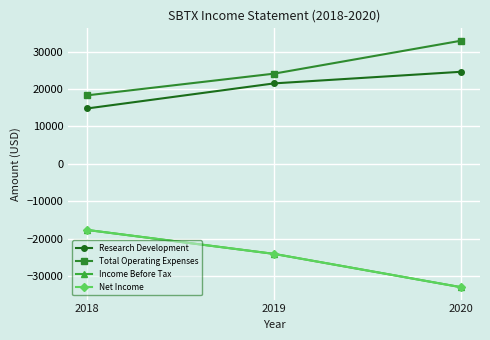

Does the chart have visible grid lines?

Yes